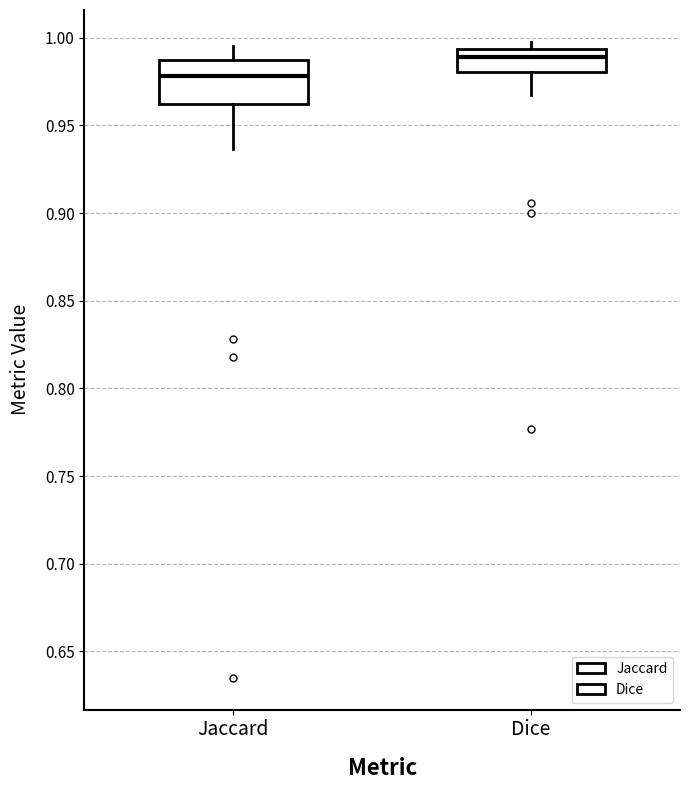

Reading left to right, read every box against the y-axis: the position of its median line, the range the box covers, and the ends of its whiskers. The values are not printed on the chart, so give them approximately, as read against the axis.

Jaccard: median 0.980, box 0.960 to 0.985, whiskers 0.935 to 0.995
Dice: median 0.990, box 0.980 to 0.995, whiskers 0.965 to 1.000